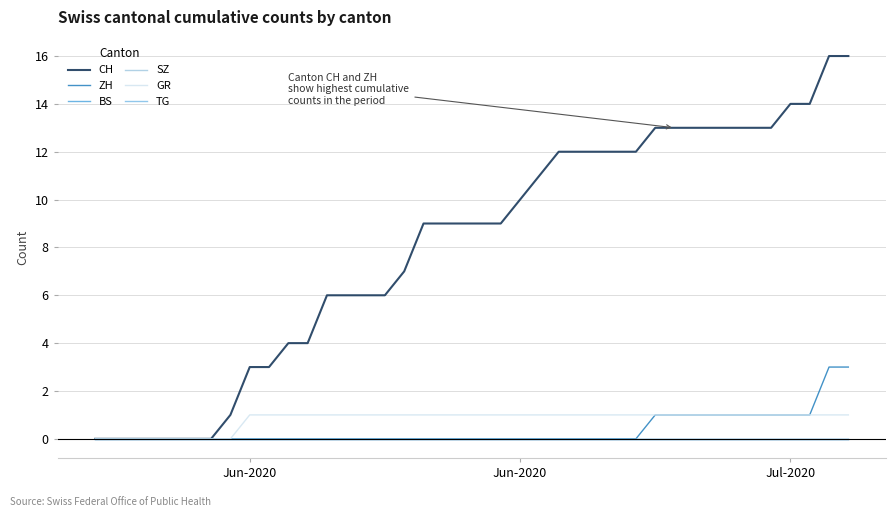

True or false: ZH and CH intersect in this chart.

False